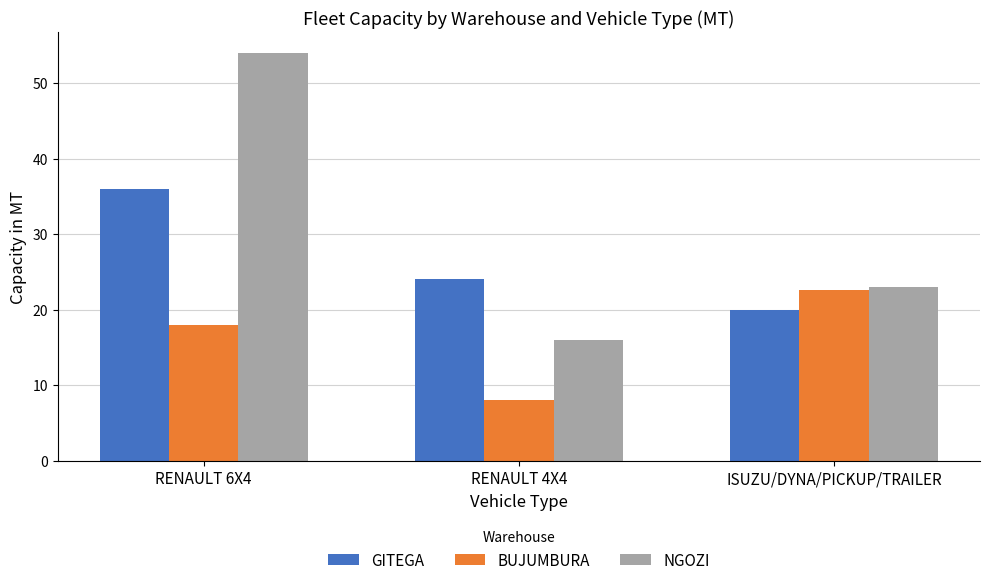

What is the highest value of the BUJUMBURA series?

22.6